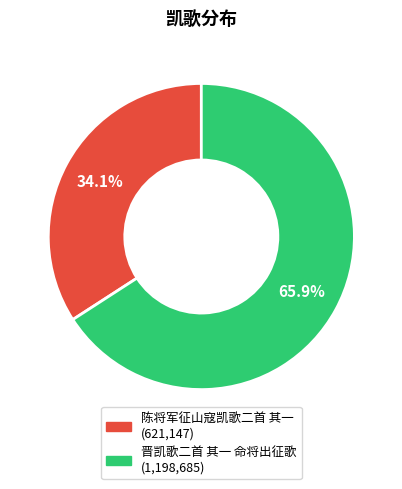

The 晋凯歌二首 其一 命将出征歌 slice represents 53% of the pie. True or false?

False